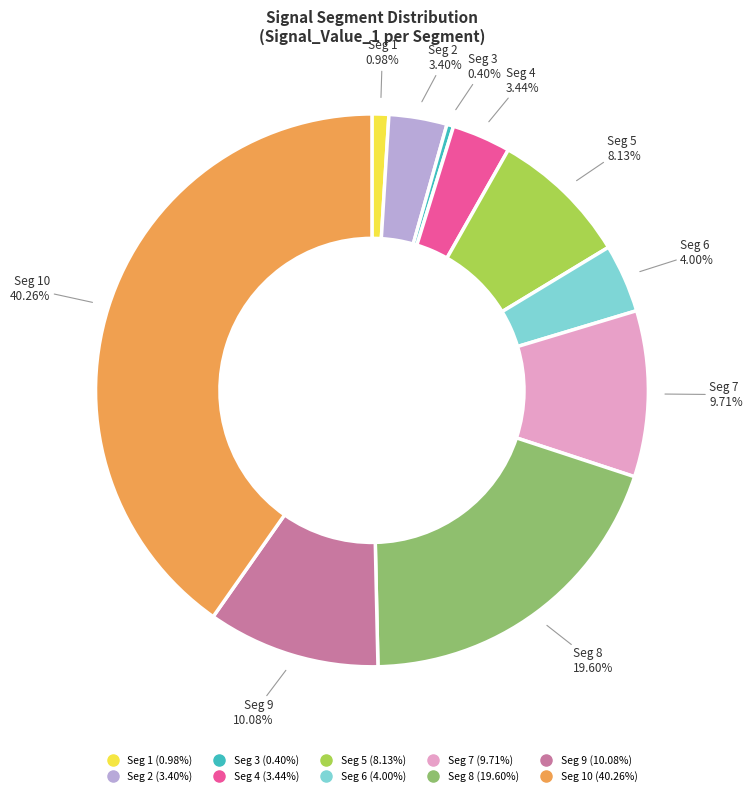

Is there a majority slice in this chart?

No